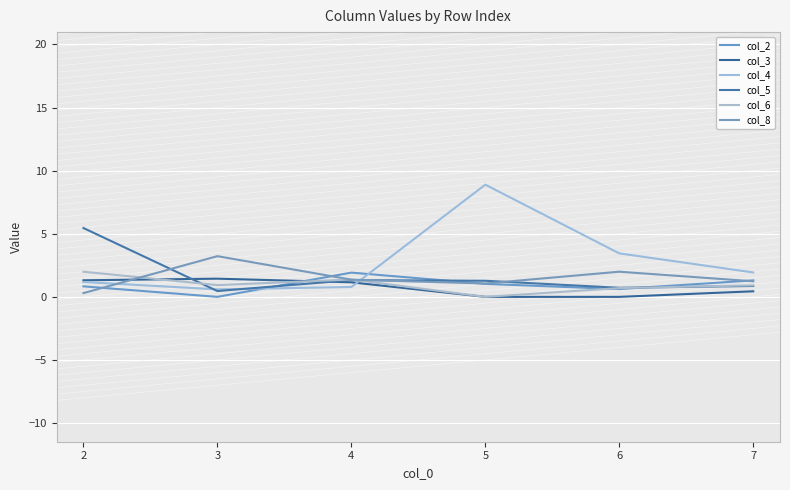

At which category does col_5 reach its first local valley?

3